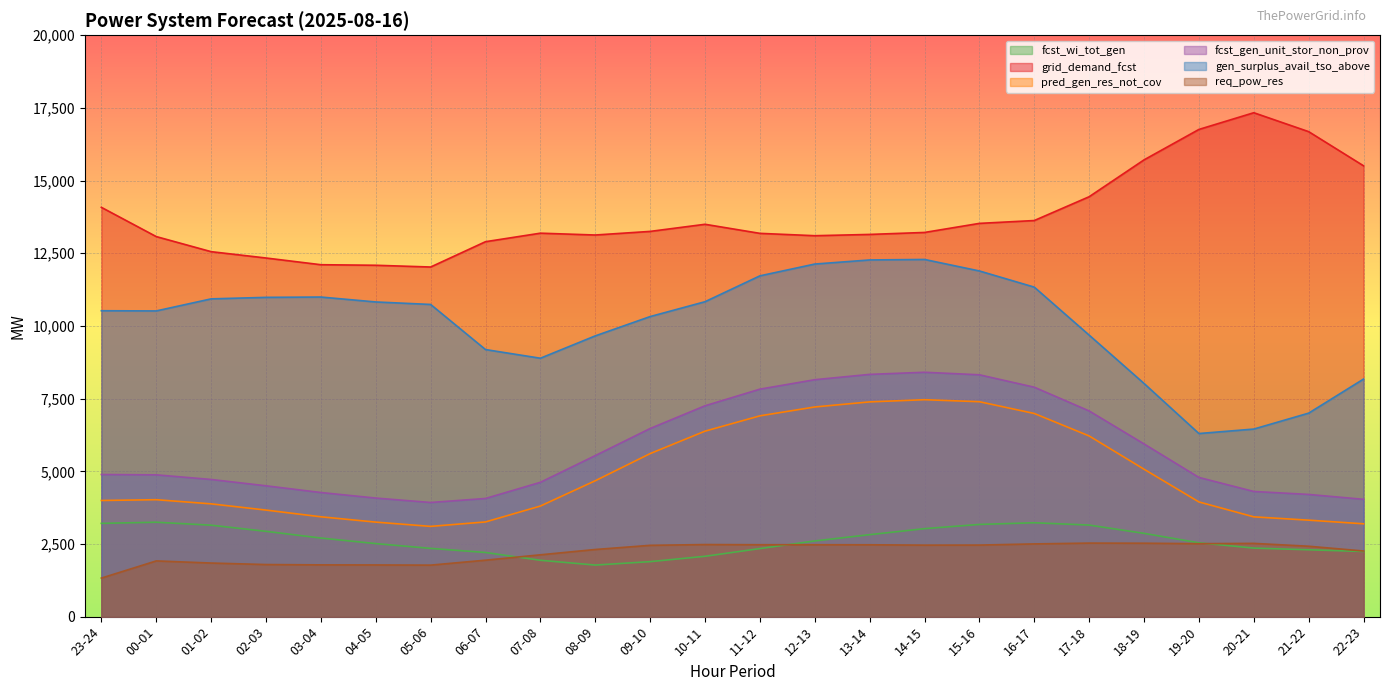

Is it true that pred_gen_res_not_cov equals 1877 at 02-03?

False